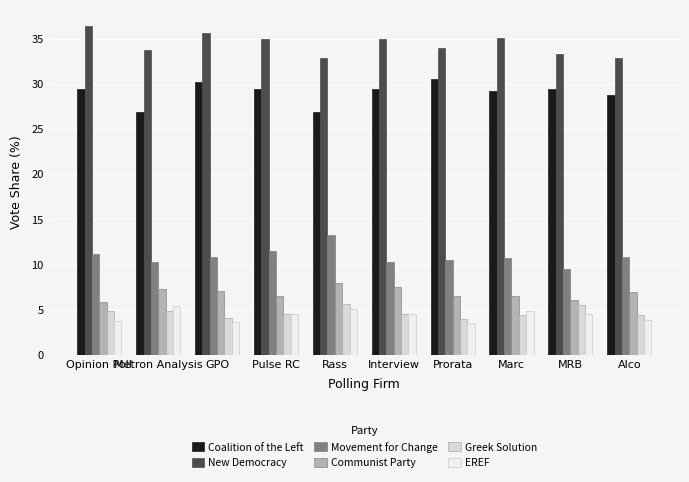

At which label does Movement for Change reach its peak?

Rass